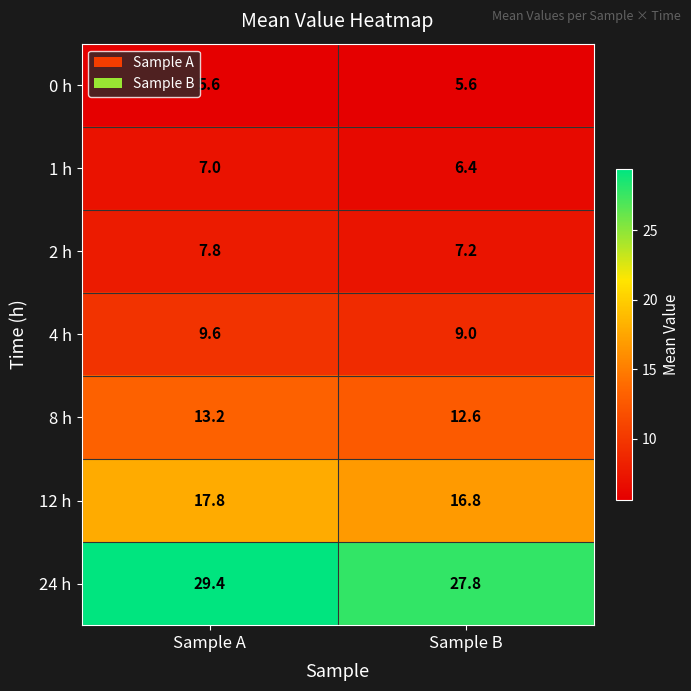

Which series has the largest total across all categories?

24 h